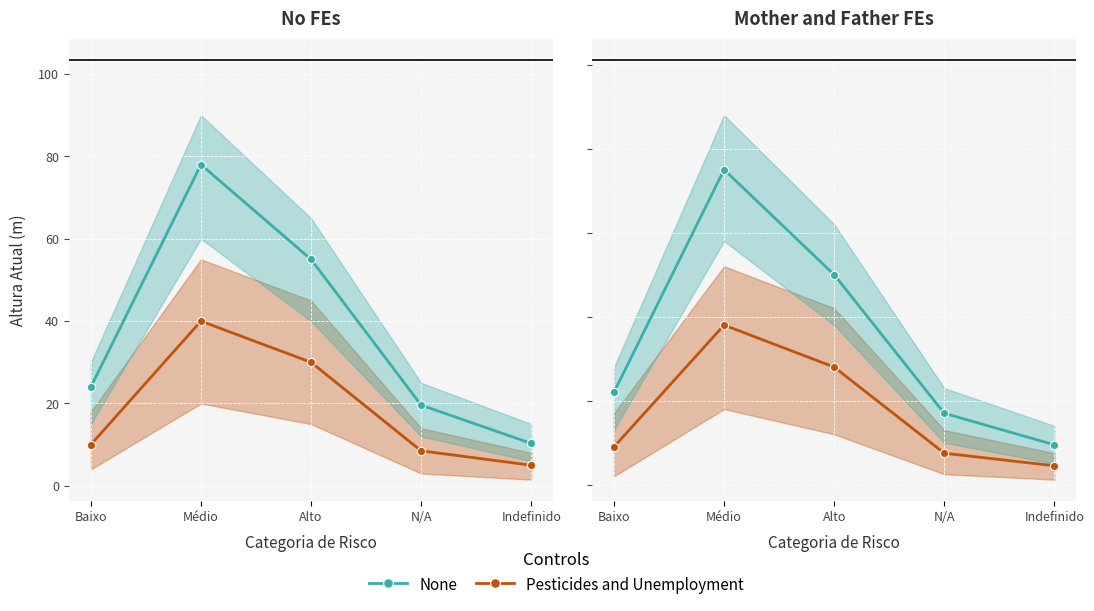

At how many categories does at least one series exceed 7?

5